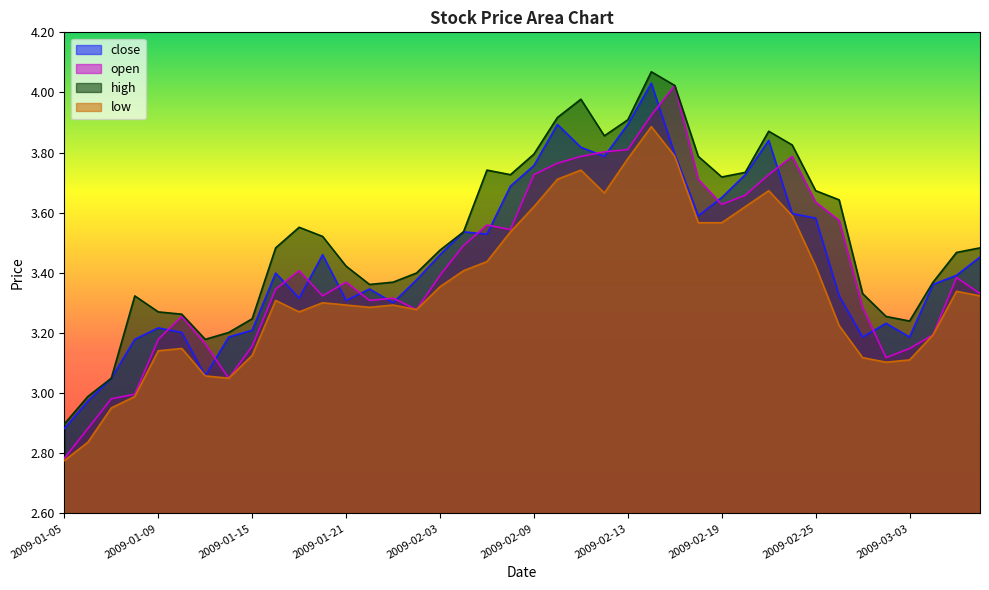

Reading left to right, what are all the values shown in this chart?

close: 2009-01-05=2.9	2009-01-06=3.0	2009-01-07=3.0	2009-01-08=3.2	2009-01-09=3.2	2009-01-12=3.2	2009-01-13=3.1	2009-01-14=3.2	2009-01-15=3.2	2009-01-16=3.4	2009-01-19=3.3	2009-01-20=3.5	2009-01-21=3.3	2009-01-22=3.3	2009-01-23=3.3	2009-02-02=3.4	2009-02-03=3.5	2009-02-04=3.5	2009-02-05=3.5	2009-02-06=3.7	2009-02-09=3.8	2009-02-10=3.9	2009-02-11=3.8	2009-02-12=3.8	2009-02-13=3.9	2009-02-16=4.0	2009-02-17=3.8	2009-02-18=3.6	2009-02-19=3.7	2009-02-20=3.7	2009-02-23=3.8	2009-02-24=3.6	2009-02-25=3.6	2009-02-26=3.3	2009-02-27=3.2	2009-03-02=3.2	2009-03-03=3.2	2009-03-04=3.4	2009-03-05=3.4	2009-03-06=3.5
open: 2009-01-05=2.8	2009-01-06=2.9	2009-01-07=3.0	2009-01-08=3.0	2009-01-09=3.2	2009-01-12=3.3	2009-01-13=3.2	2009-01-14=3.0	2009-01-15=3.2	2009-01-16=3.3	2009-01-19=3.4	2009-01-20=3.3	2009-01-21=3.4	2009-01-22=3.3	2009-01-23=3.3	2009-02-02=3.3	2009-02-03=3.4	2009-02-04=3.5	2009-02-05=3.6	2009-02-06=3.5	2009-02-09=3.7	2009-02-10=3.8	2009-02-11=3.8	2009-02-12=3.8	2009-02-13=3.8	2009-02-16=3.9	2009-02-17=4.0	2009-02-18=3.7	2009-02-19=3.6	2009-02-20=3.7	2009-02-23=3.7	2009-02-24=3.8	2009-02-25=3.6	2009-02-26=3.6	2009-02-27=3.3	2009-03-02=3.1	2009-03-03=3.1	2009-03-04=3.2	2009-03-05=3.4	2009-03-06=3.3
high: 2009-01-05=2.9	2009-01-06=3.0	2009-01-07=3.0	2009-01-08=3.3	2009-01-09=3.3	2009-01-12=3.3	2009-01-13=3.2	2009-01-14=3.2	2009-01-15=3.2	2009-01-16=3.5	2009-01-19=3.6	2009-01-20=3.5	2009-01-21=3.4	2009-01-22=3.4	2009-01-23=3.4	2009-02-02=3.4	2009-02-03=3.5	2009-02-04=3.5	2009-02-05=3.7	2009-02-06=3.7	2009-02-09=3.8	2009-02-10=3.9	2009-02-11=4.0	2009-02-12=3.9	2009-02-13=3.9	2009-02-16=4.1	2009-02-17=4.0	2009-02-18=3.8	2009-02-19=3.7	2009-02-20=3.7	2009-02-23=3.9	2009-02-24=3.8	2009-02-25=3.7	2009-02-26=3.6	2009-02-27=3.3	2009-03-02=3.3	2009-03-03=3.2	2009-03-04=3.4	2009-03-05=3.5	2009-03-06=3.5
low: 2009-01-05=2.8	2009-01-06=2.8	2009-01-07=3.0	2009-01-08=3.0	2009-01-09=3.1	2009-01-12=3.1	2009-01-13=3.1	2009-01-14=3.0	2009-01-15=3.1	2009-01-16=3.3	2009-01-19=3.3	2009-01-20=3.3	2009-01-21=3.3	2009-01-22=3.3	2009-01-23=3.3	2009-02-02=3.3	2009-02-03=3.4	2009-02-04=3.4	2009-02-05=3.4	2009-02-06=3.5	2009-02-09=3.6	2009-02-10=3.7	2009-02-11=3.7	2009-02-12=3.7	2009-02-13=3.8	2009-02-16=3.9	2009-02-17=3.8	2009-02-18=3.6	2009-02-19=3.6	2009-02-20=3.6	2009-02-23=3.7	2009-02-24=3.6	2009-02-25=3.4	2009-02-26=3.2	2009-02-27=3.1	2009-03-02=3.1	2009-03-03=3.1	2009-03-04=3.2	2009-03-05=3.3	2009-03-06=3.3